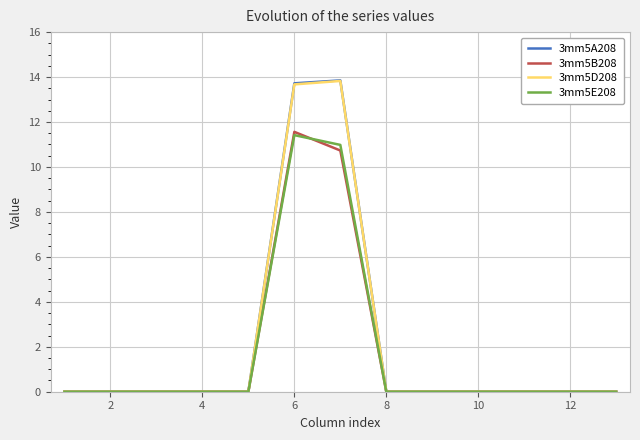

What is the maximum value for 3mm5A208?

13.9